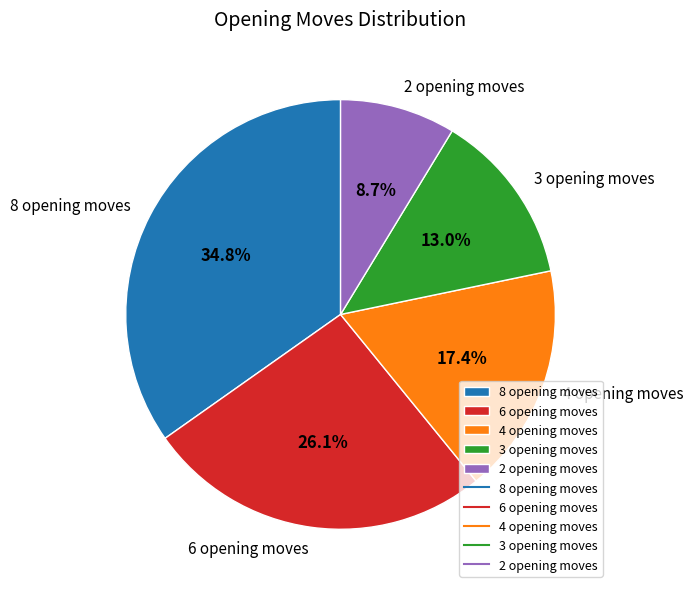

Rank the categories by value from lowest to highest.

2 opening moves, 3 opening moves, 4 opening moves, 6 opening moves, 8 opening moves